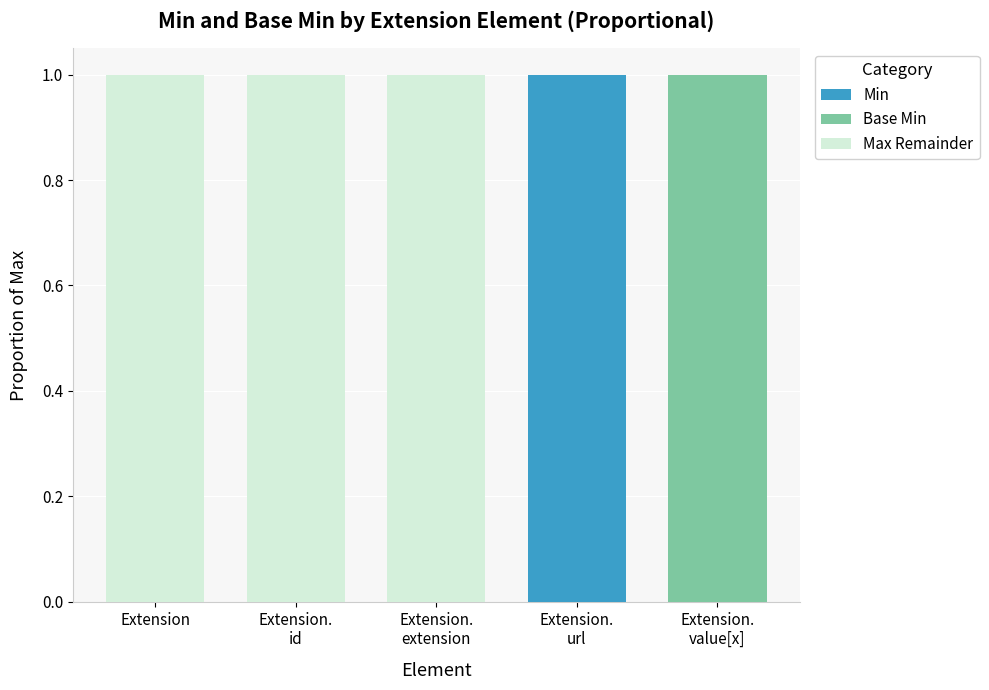

Is it true that Min equals 1 at Extension?

False